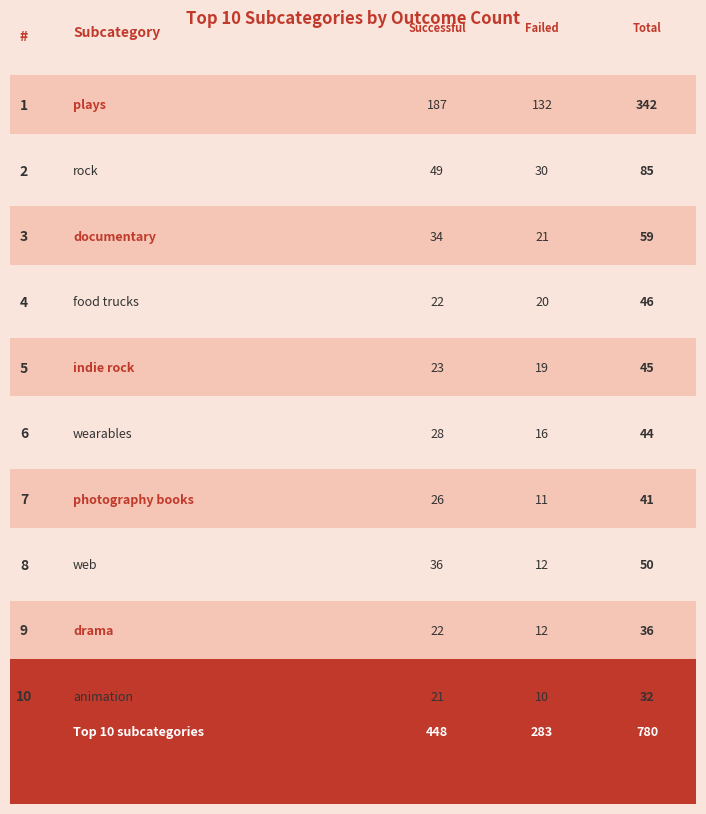

At which label does successful first exceed 28?

plays